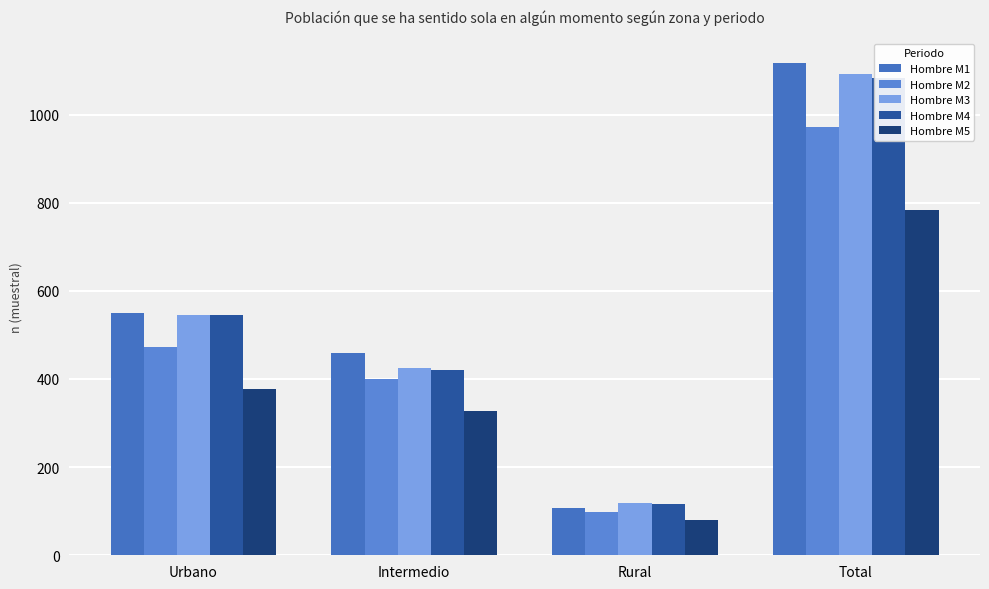

Which category has the lowest value in the Hombre M4 series?

Rural